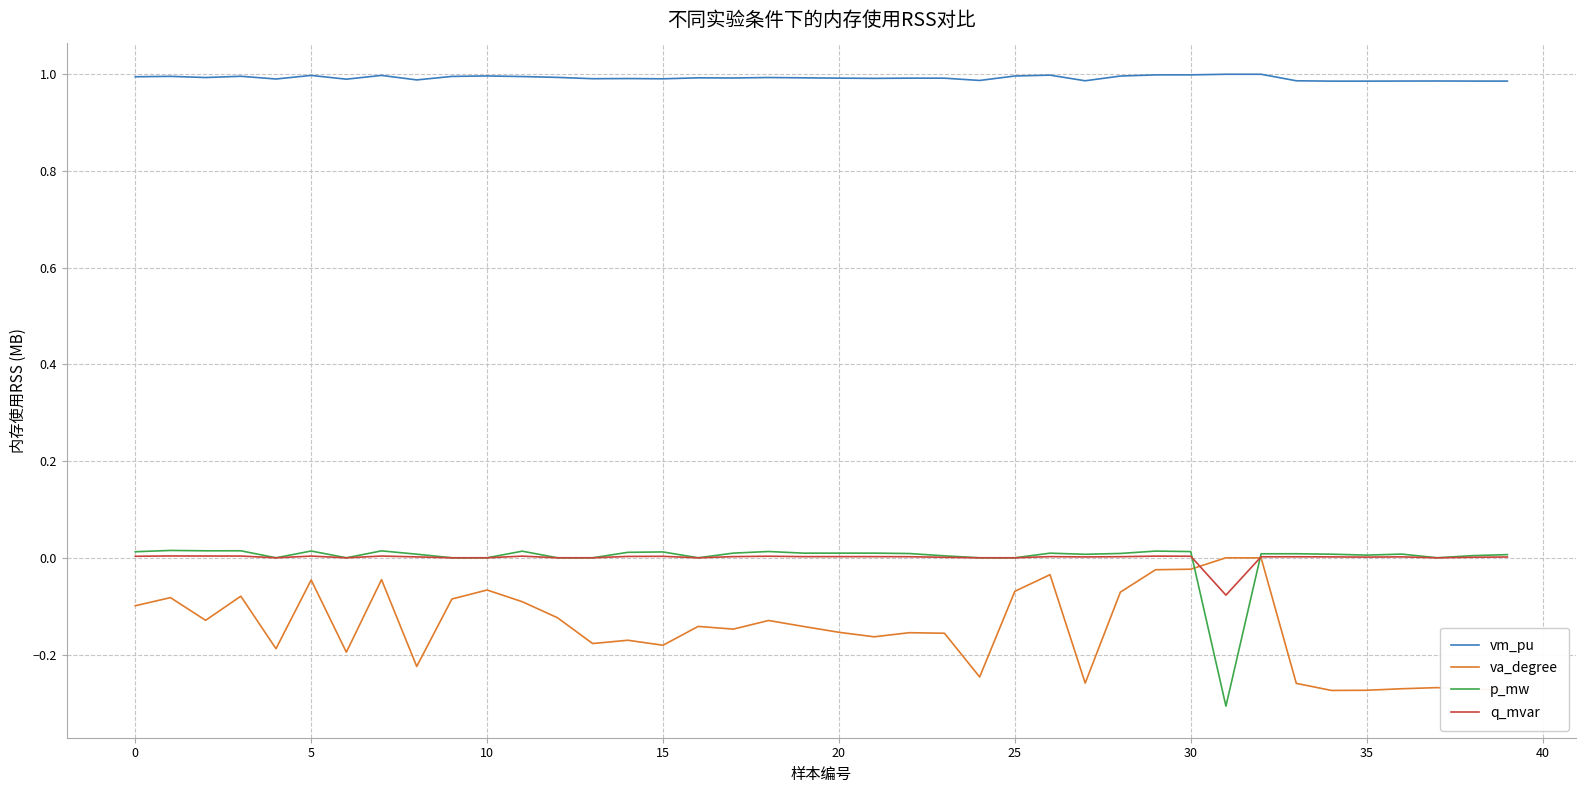

What are all the series names shown in the legend?

vm_pu, va_degree, p_mw, q_mvar